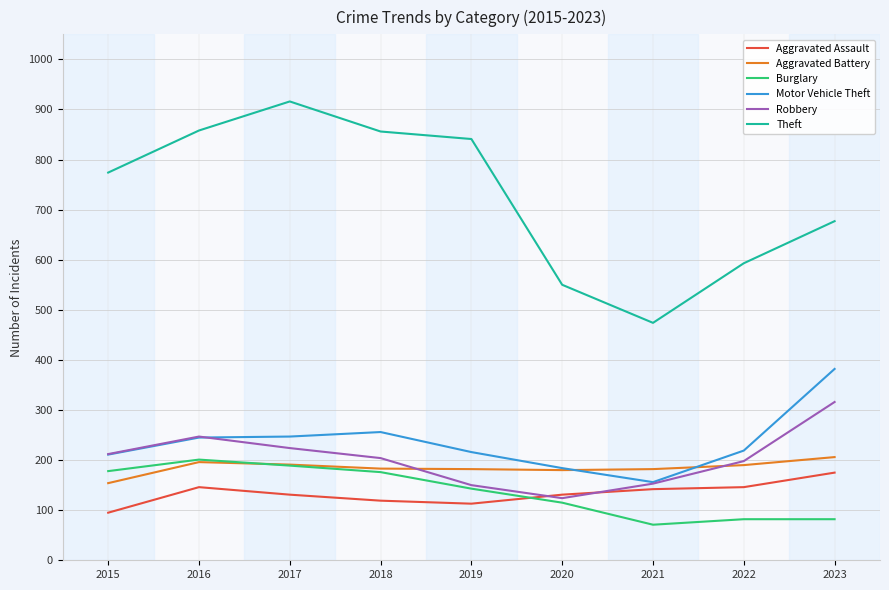

What is the sum of all Motor Vehicle Theft values?

2116